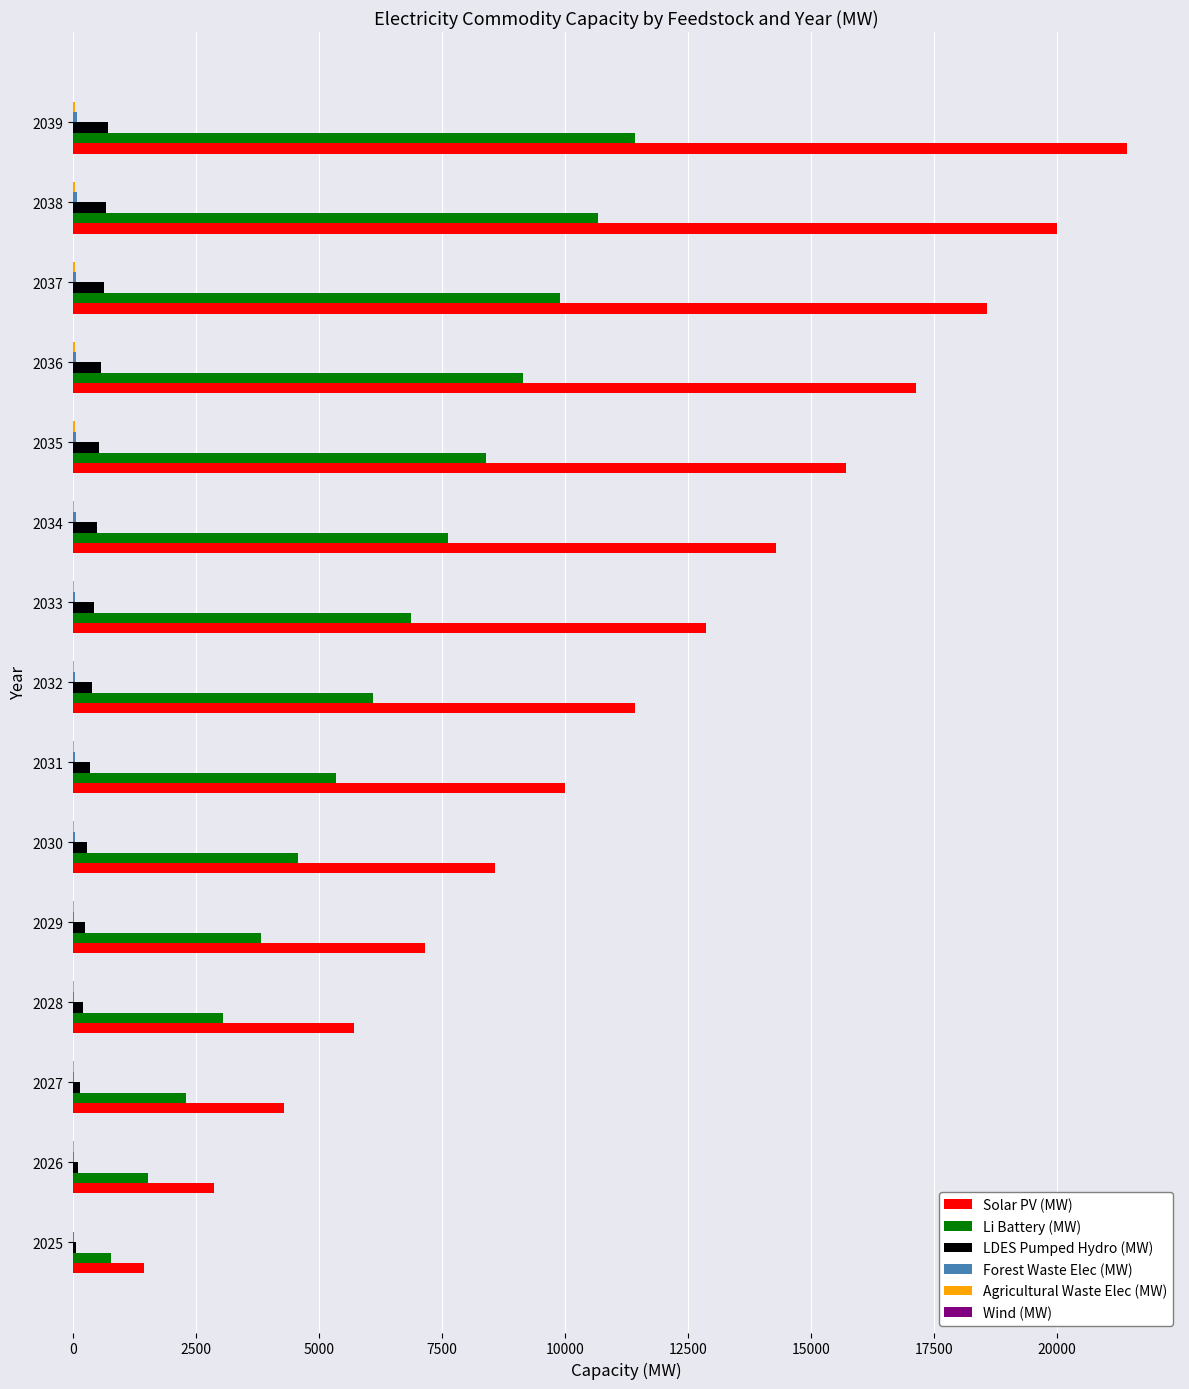

At which category is the sum across all series the highest?

2039